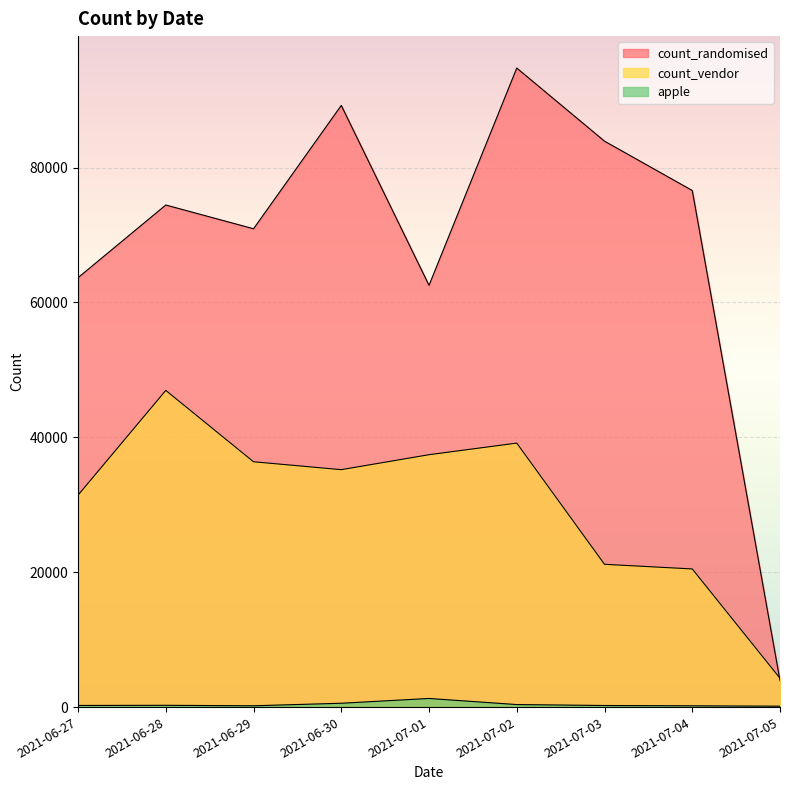

Where is the first local minimum for apple?

2021-06-29